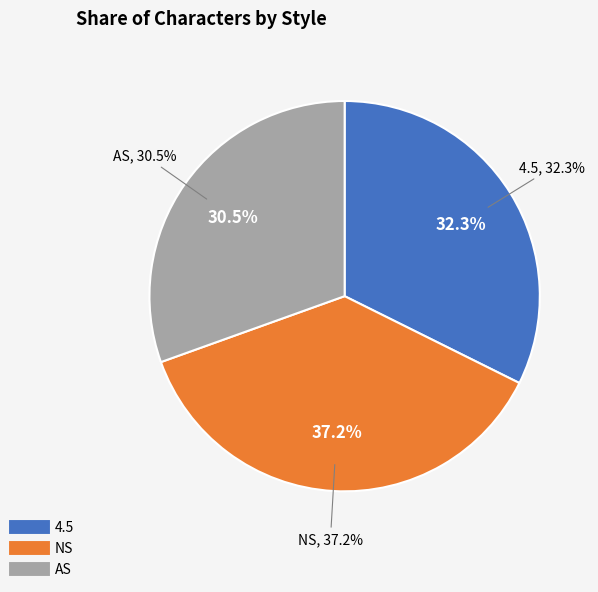

Count the number of slices in the pie.

3